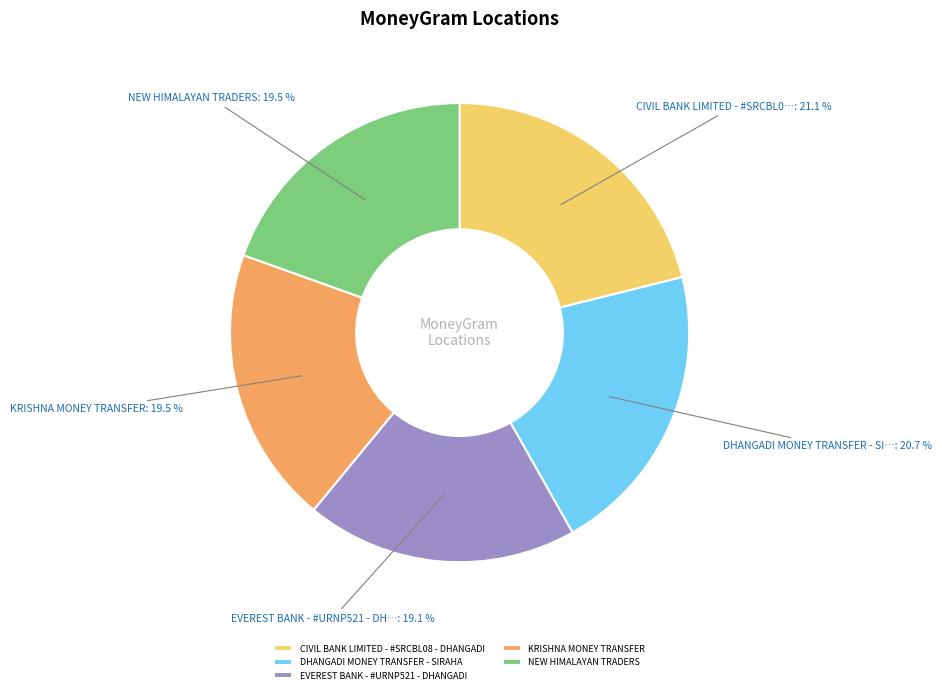

How many slices are in this pie chart?

5